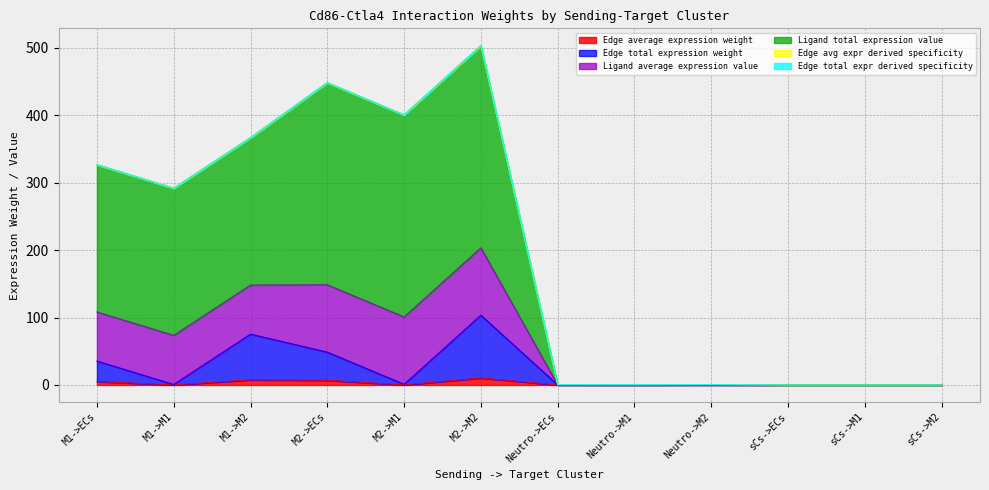

At which category does Ligand average expression value reach its first local valley?

M1->M1